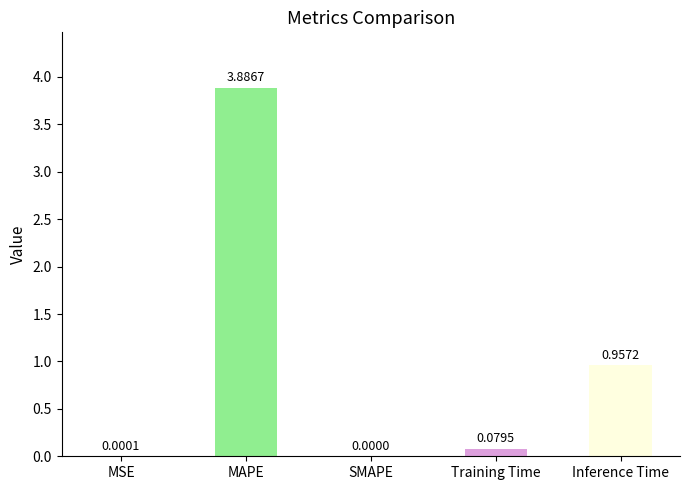

Count the number of values greater than 0.

4